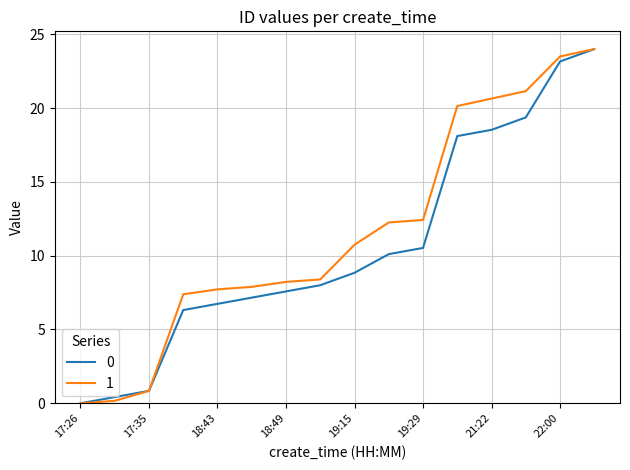

Where does the 0 series first go above 8?

19:15